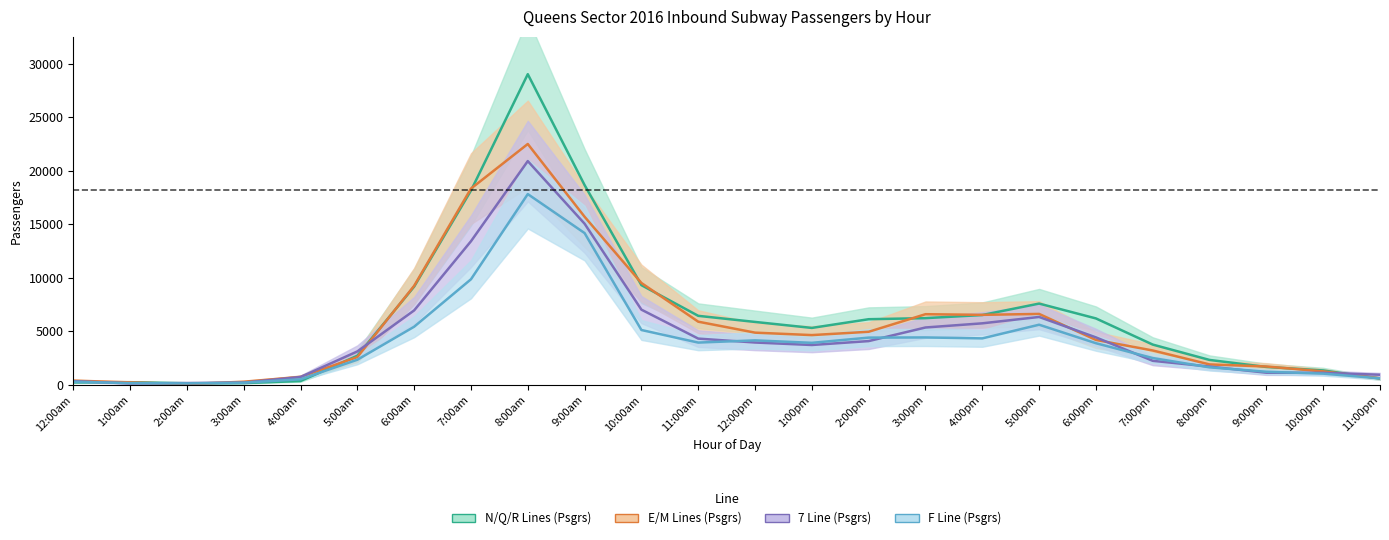

How many interior local peaks does the E/M Lines (Psgrs) series have?

3